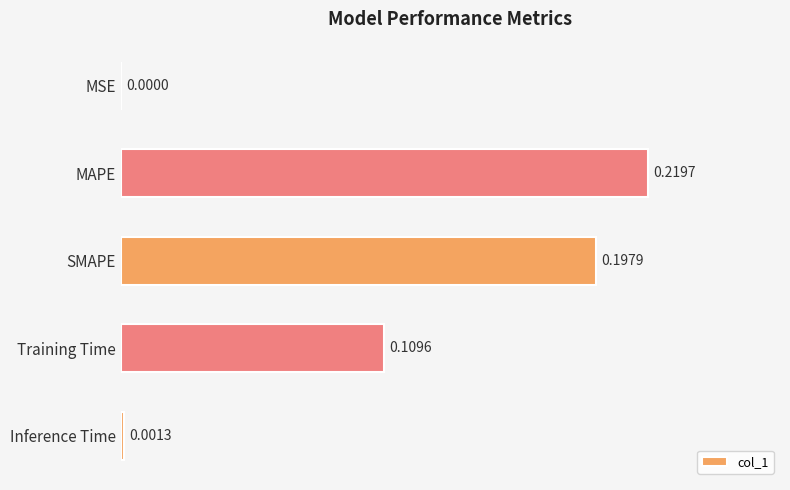

Are the bars horizontal?

Yes